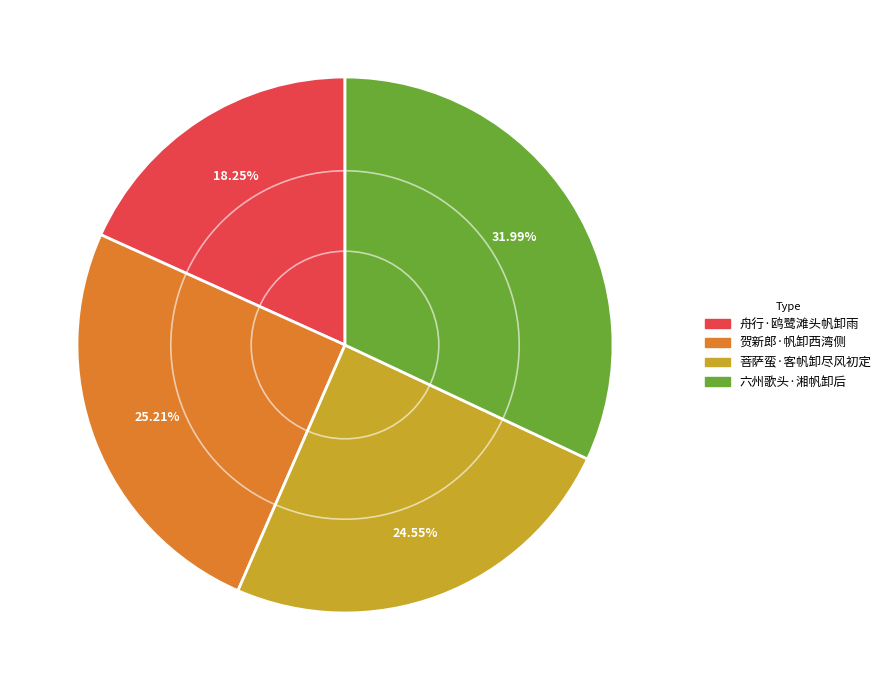

Is there any slice that represents more than half of the pie?

No